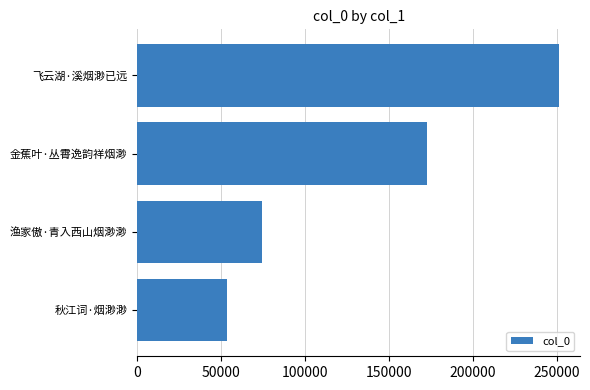

What is the approximate value at 金蕉叶·丛霄逸韵祥烟渺, to the nearest 50?

172750